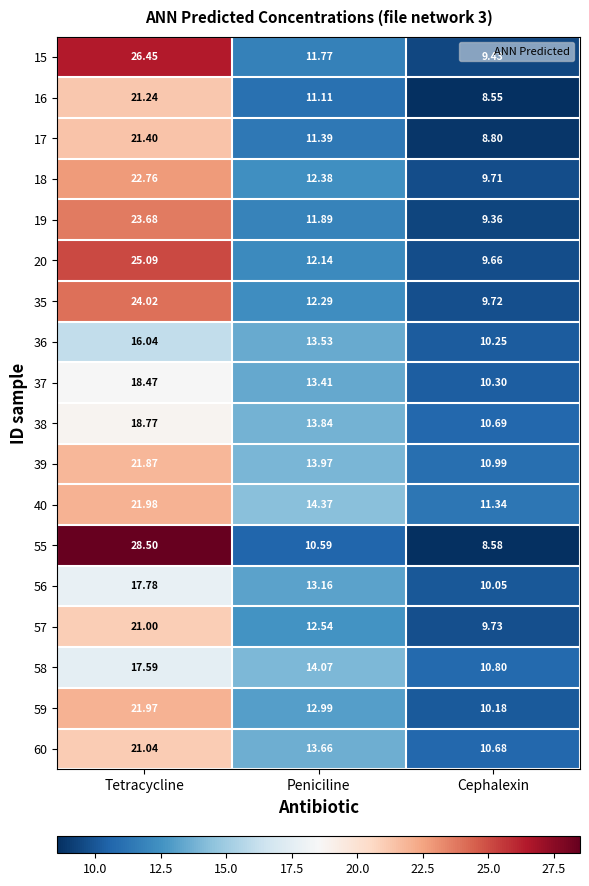

Is the value of 60 at Cephalexin greater than the value of 37 at Peniciline?

No